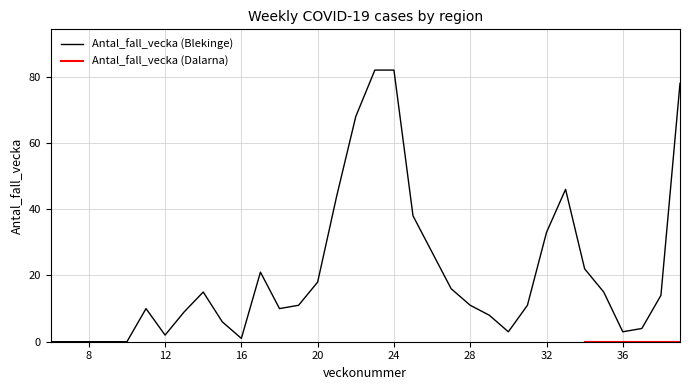

At which category does the data reach its first local peak?

11